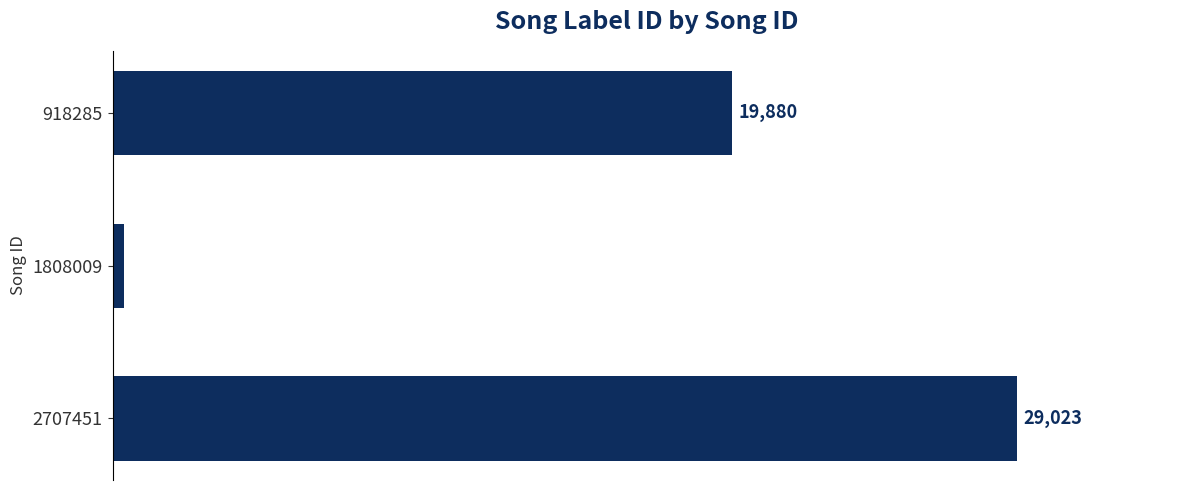

Rank the categories by value from lowest to highest.

1808009, 918285, 2707451